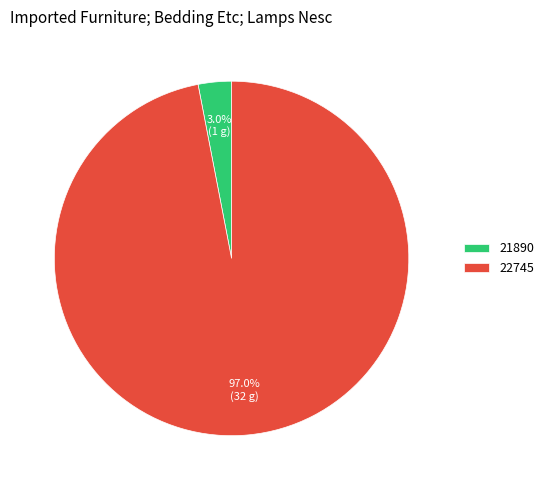

What is the total percentage of 21890 and 22745?

100.0%